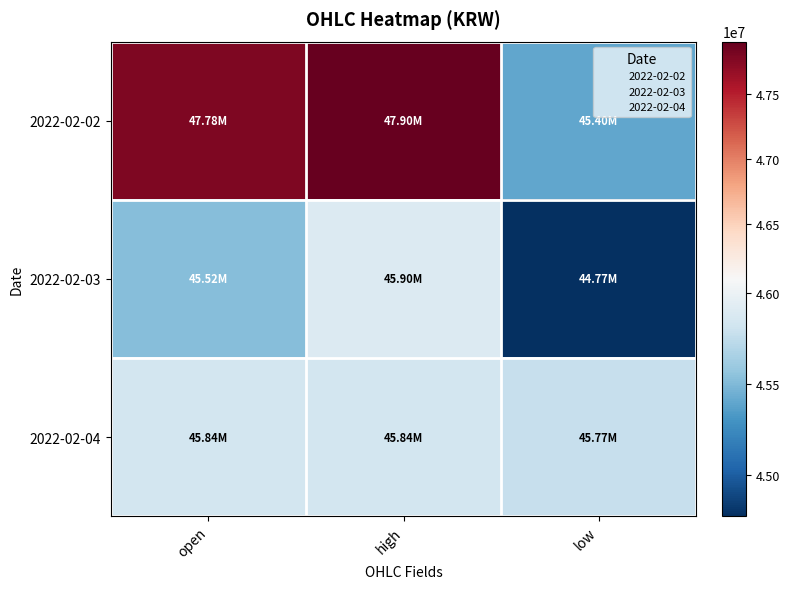

Which series changed the most between high and low?

2022-02-02